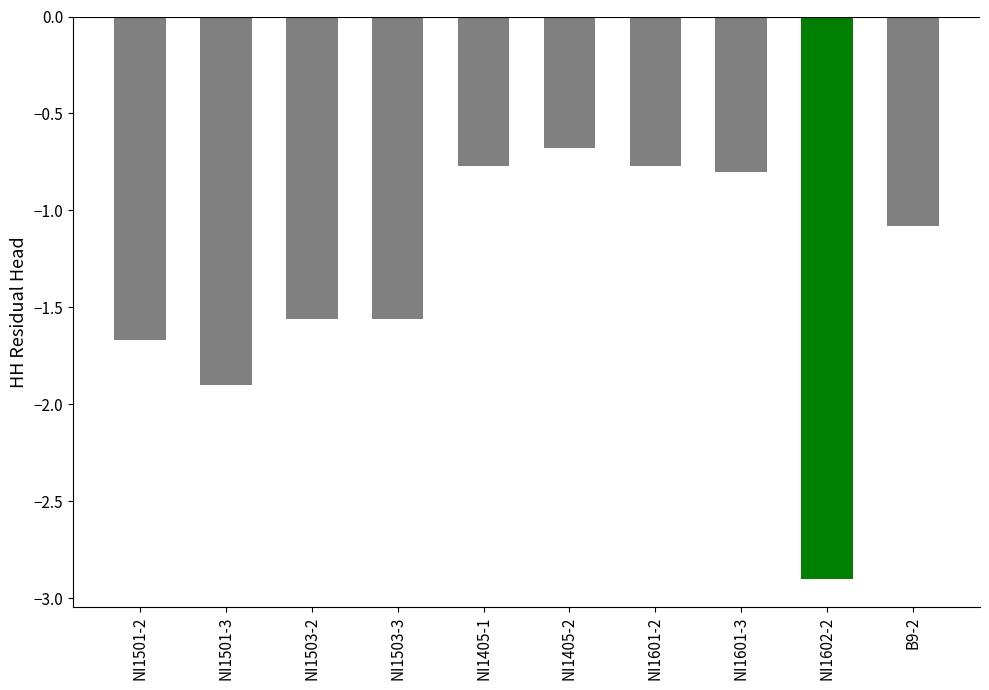

Is it true that the value at NI1601-2 is -1.3?

False